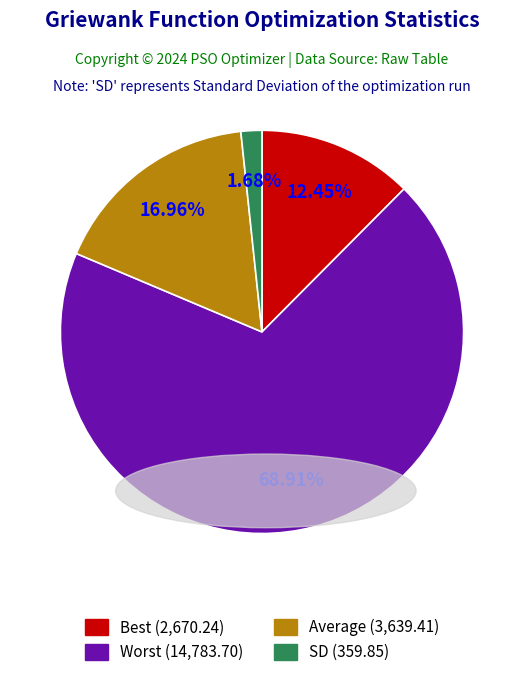

Does SD represent more than half of the total?

No